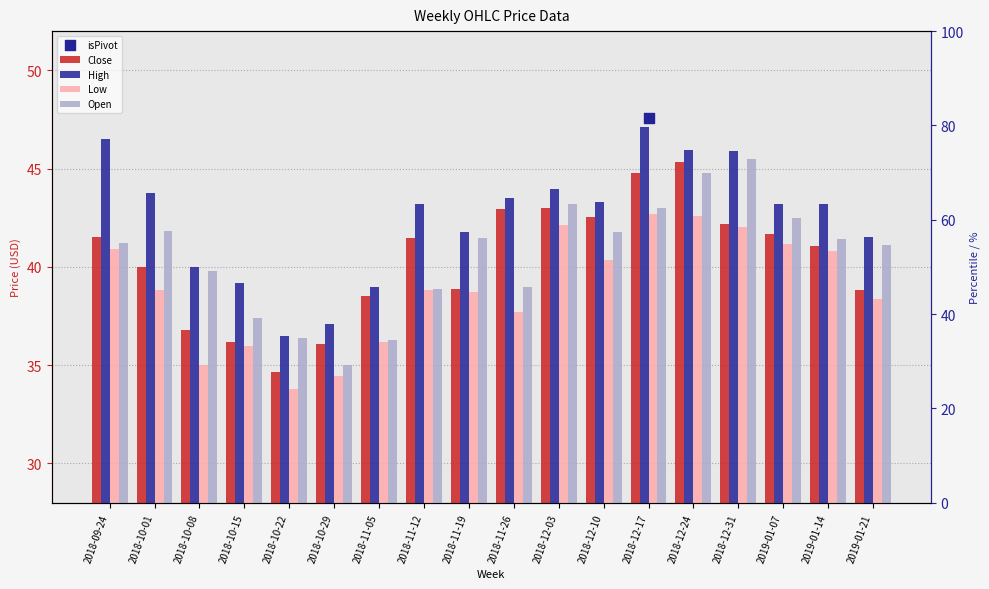

Is the value of Close at 2018-12-10 greater than the value of Low at 2018-12-24?

No